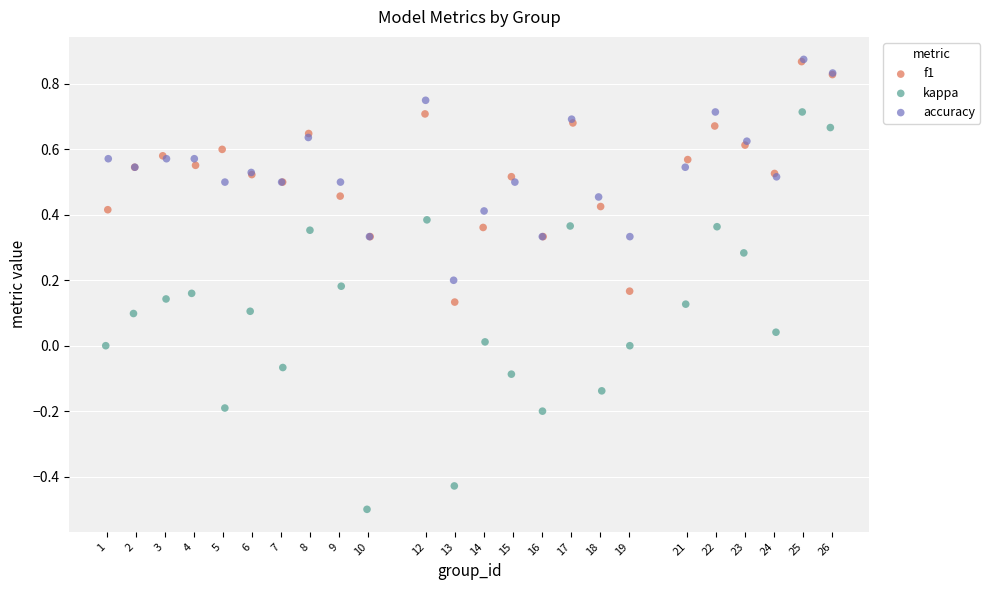

What are all the series names shown in the legend?

f1, kappa, accuracy